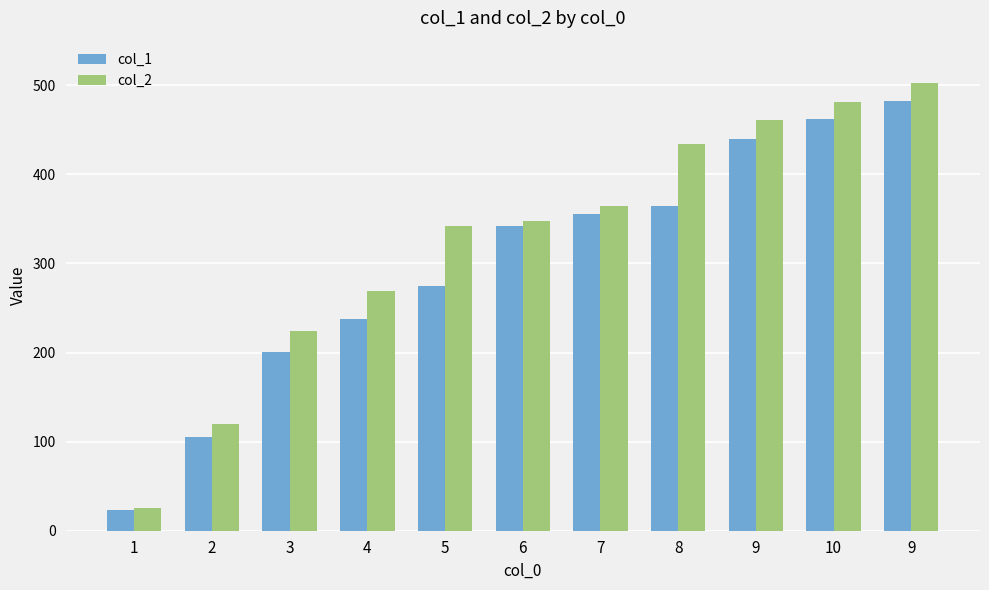

What are all the series names shown in the legend?

col_1, col_2